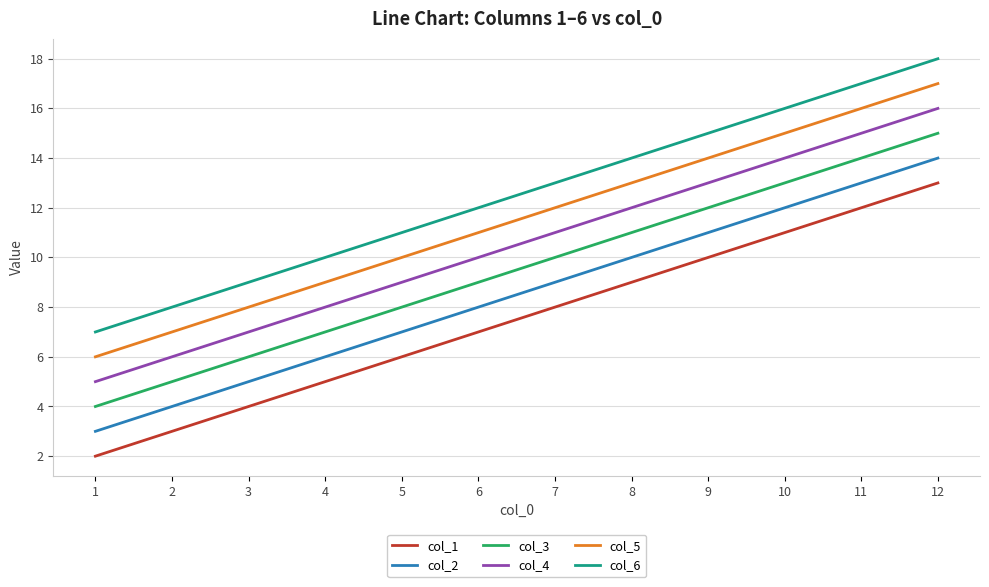

Rank the series by their maximum value, from highest to lowest.

col_6, col_5, col_4, col_3, col_2, col_1